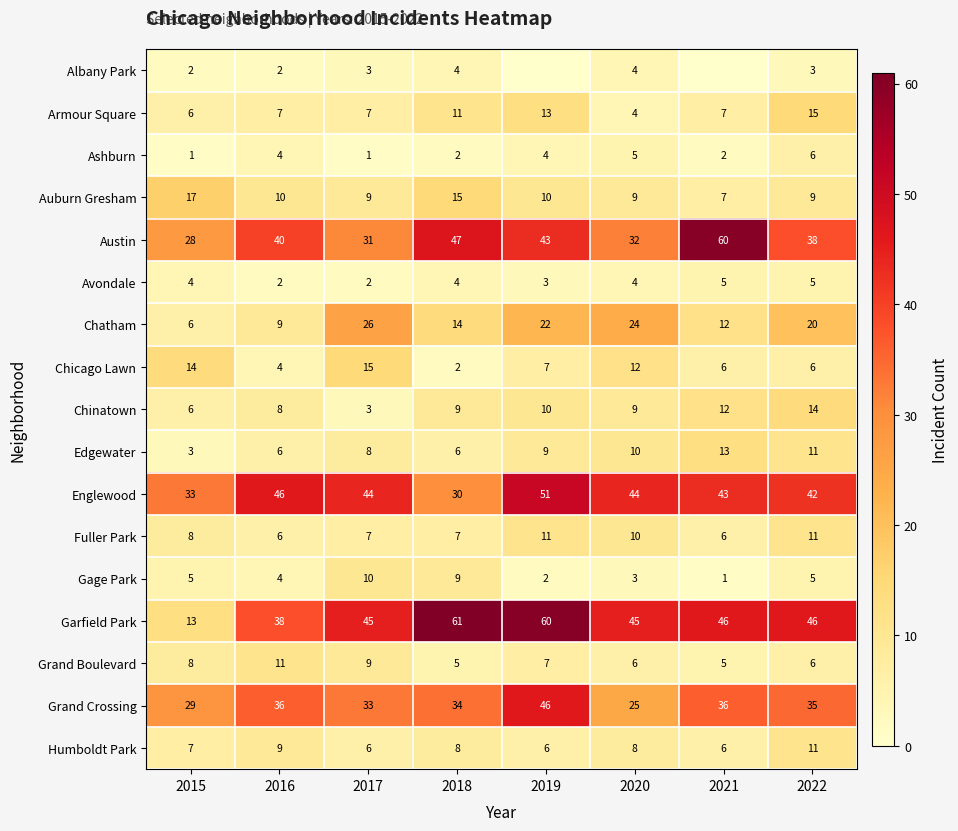

Where is Grand Boulevard nearest to the value 8?

2015